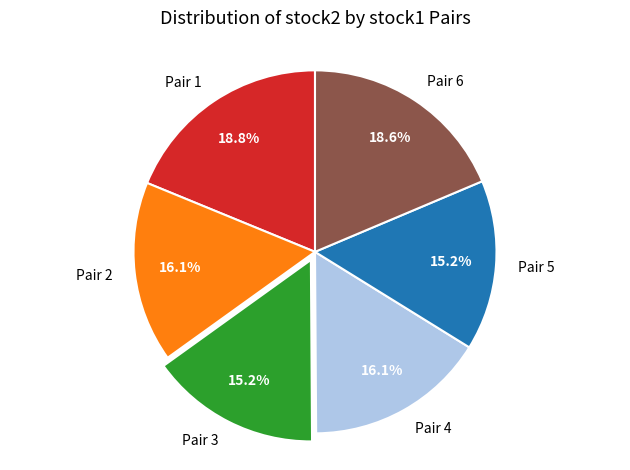

How many slices are in this pie chart?

6